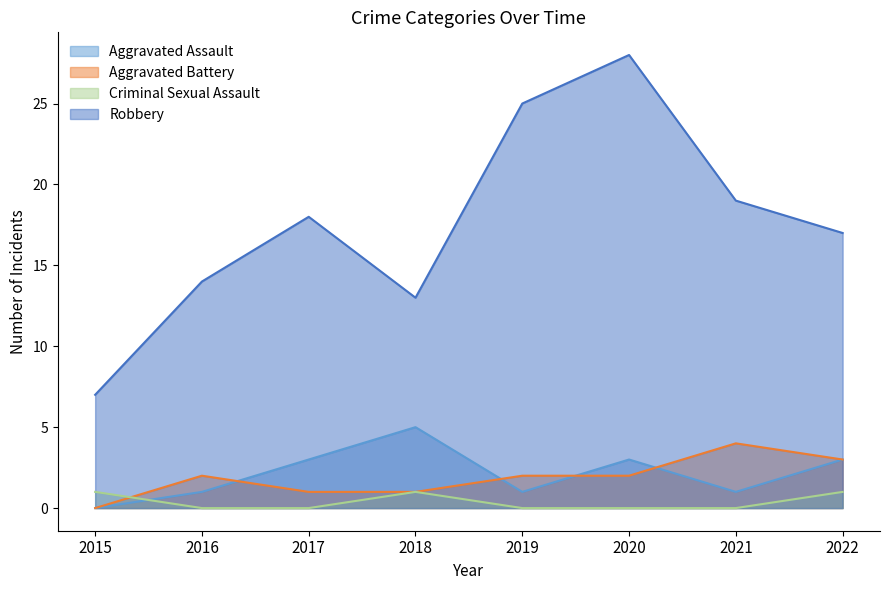

How many values in Aggravated Battery are above zero?

7